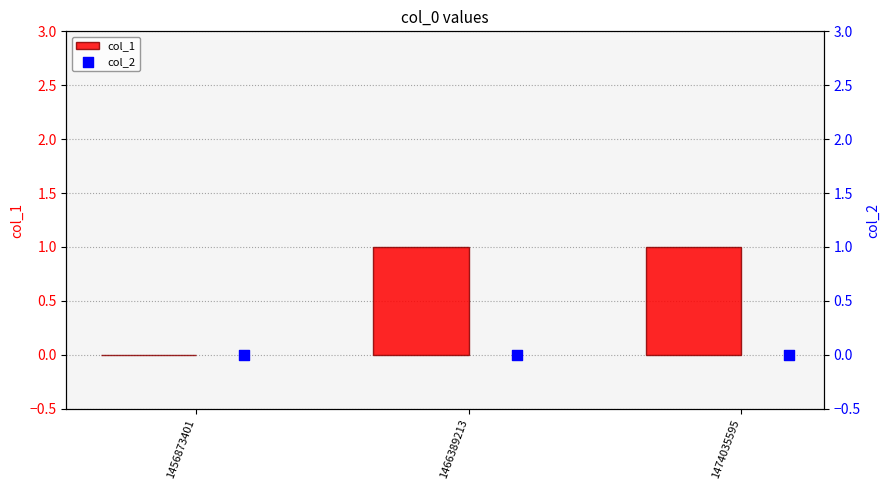

What are all the series names shown in the legend?

col_1, col_2